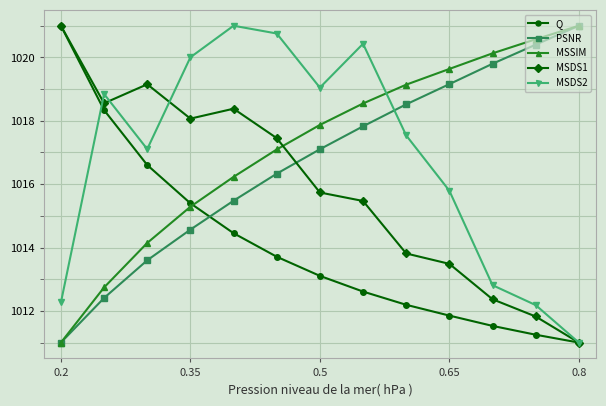

What is the maximum value shown in the chart?

1021.0